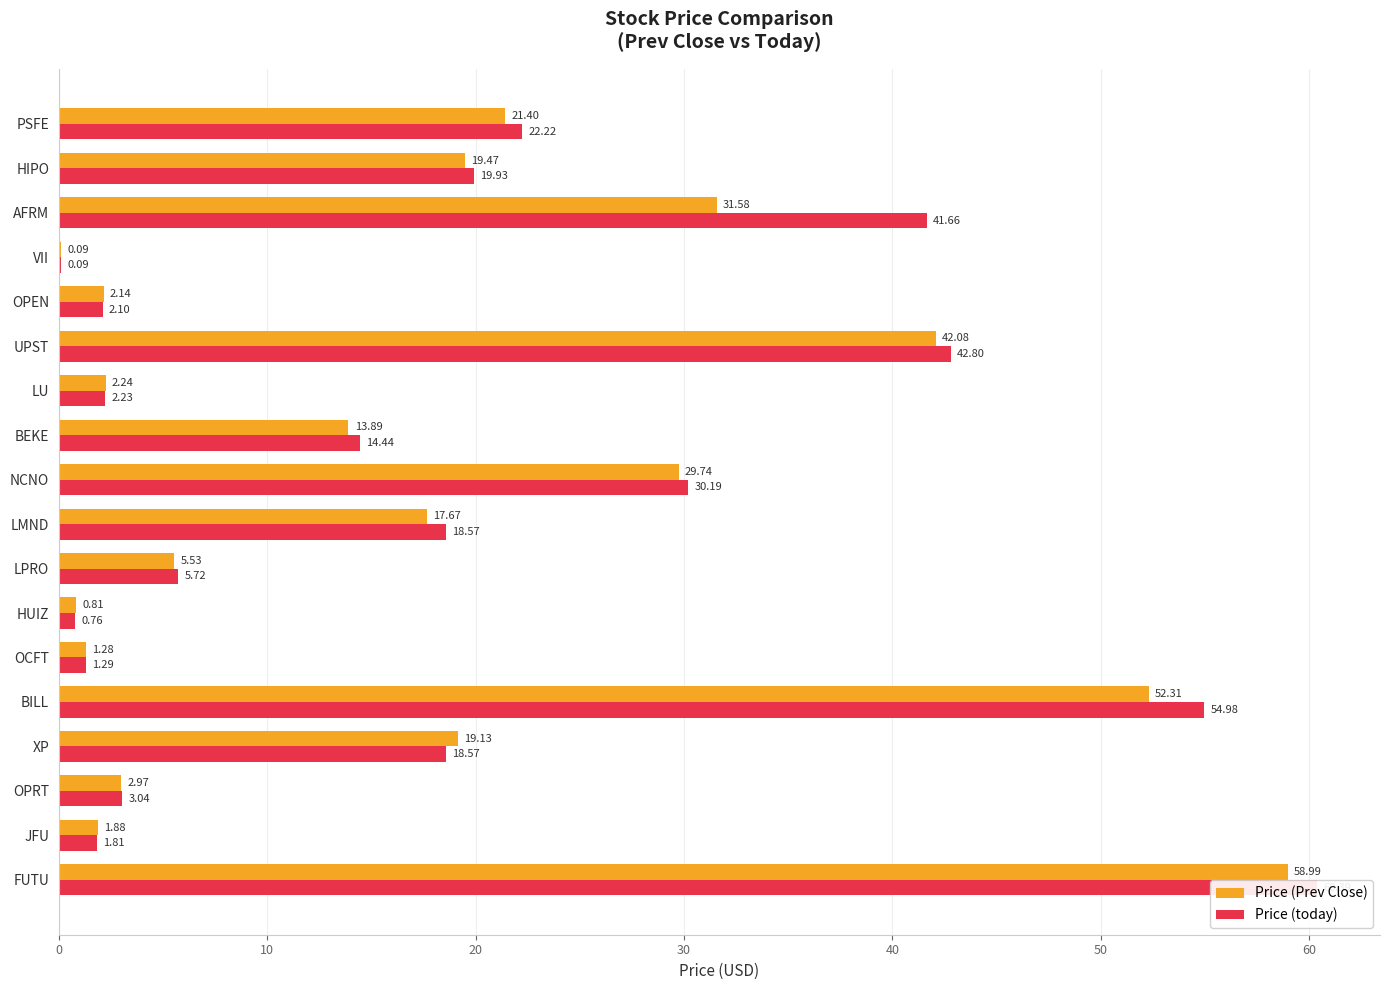

Which series has the largest range (max minus min)?

Price (today)